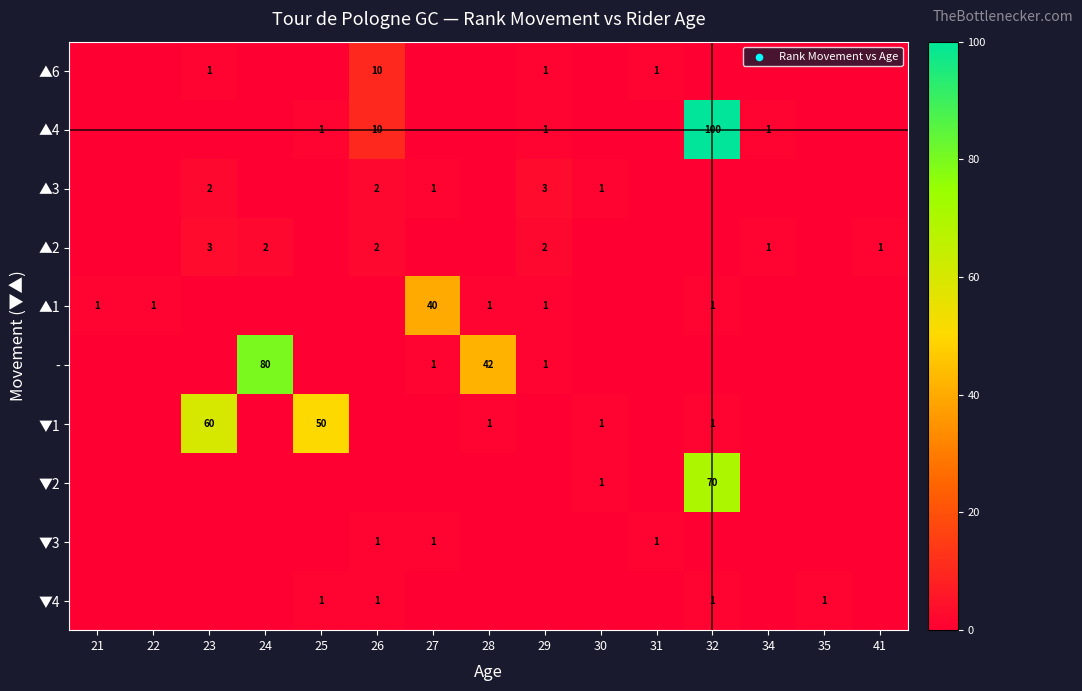

Is it true that ▼3 equals 1 at 27?

True